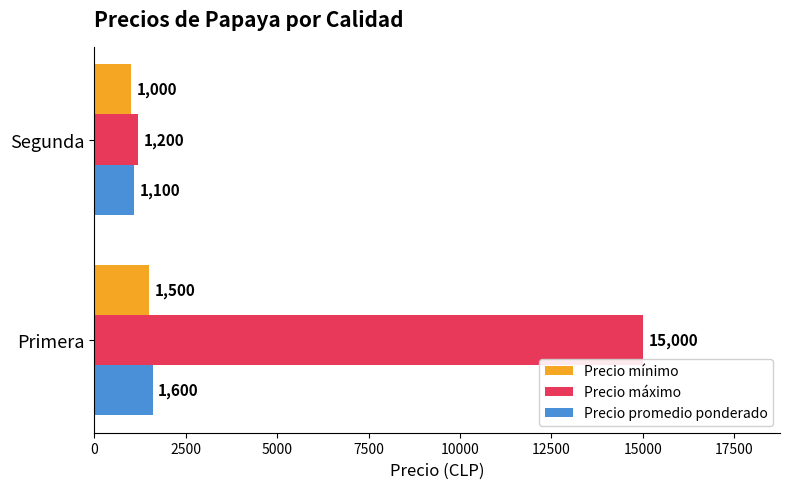

Which series changed the most between Primera and Segunda?

Precio máximo